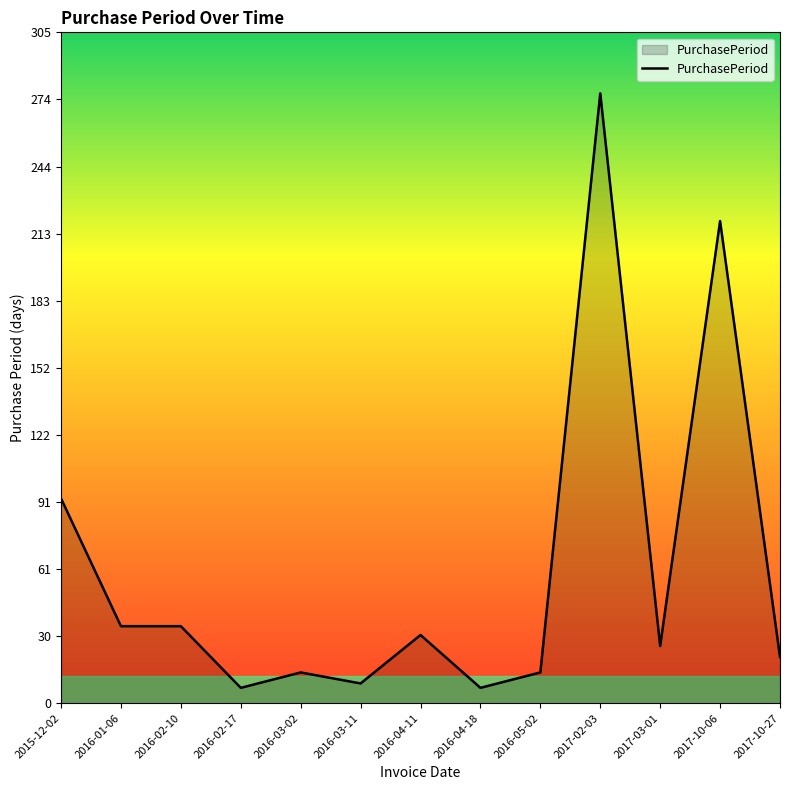

What is the change in value from 2015-12-02 to 2016-04-11?

-62